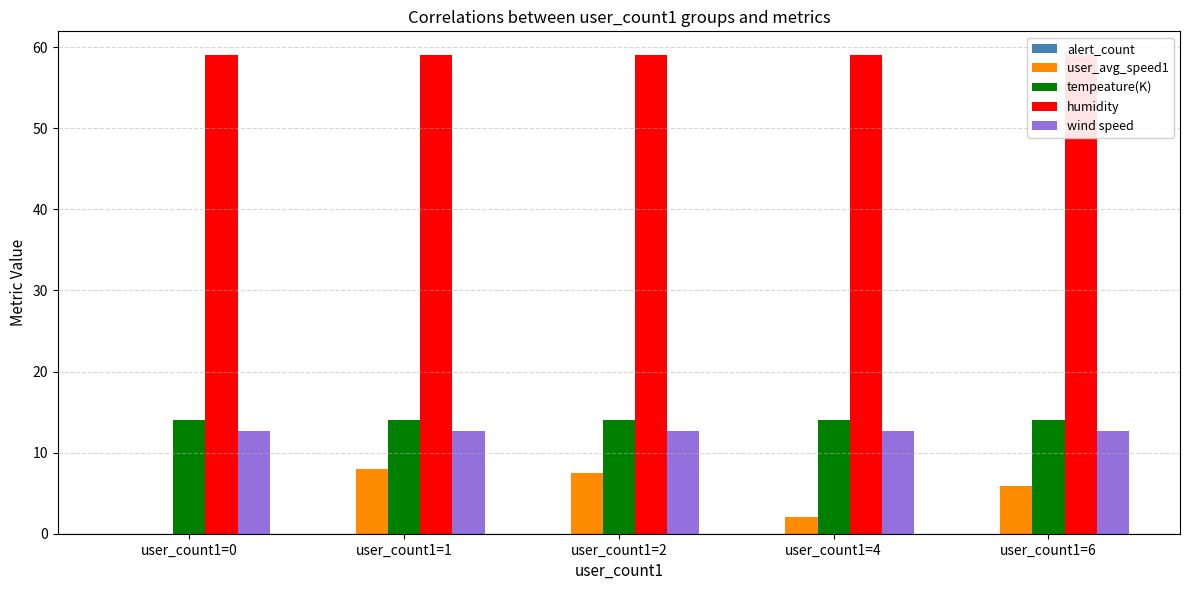

Which series has the largest range (max minus min)?

user_avg_speed1